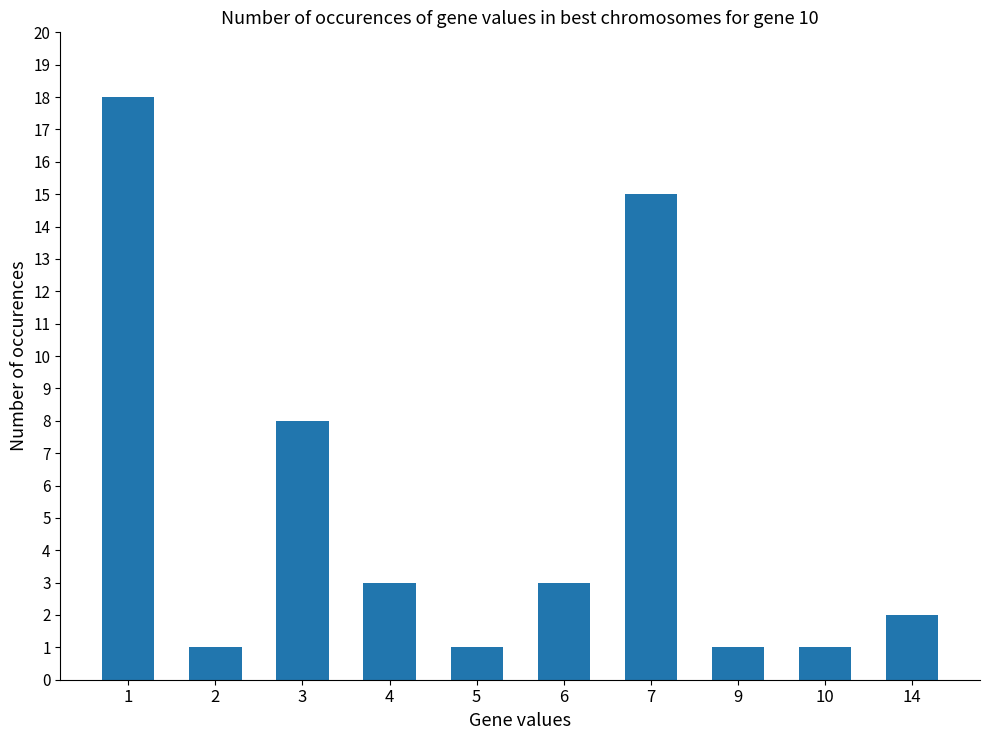

Which has a higher value, 6 or 5?

6